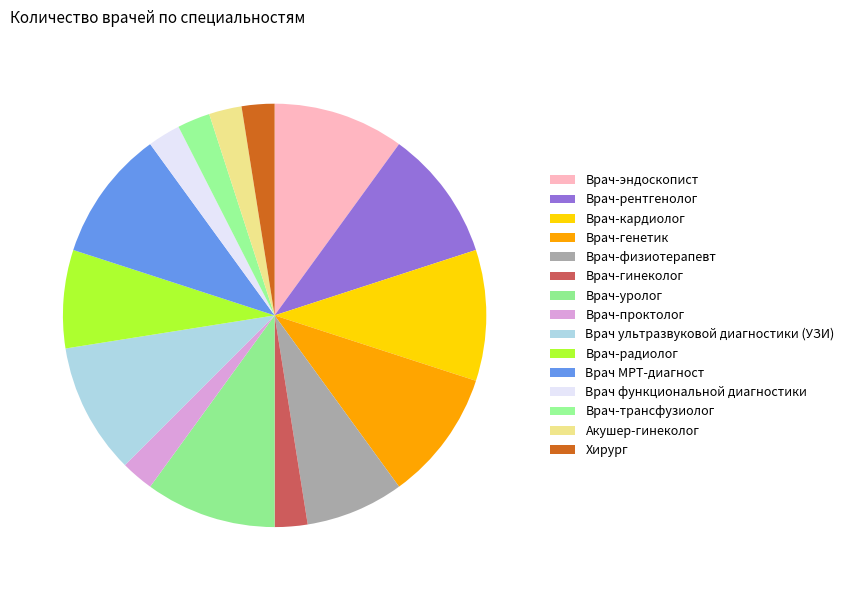

What percentage do Врач-кардиолог and Врач-радиолог together represent?

17.5%